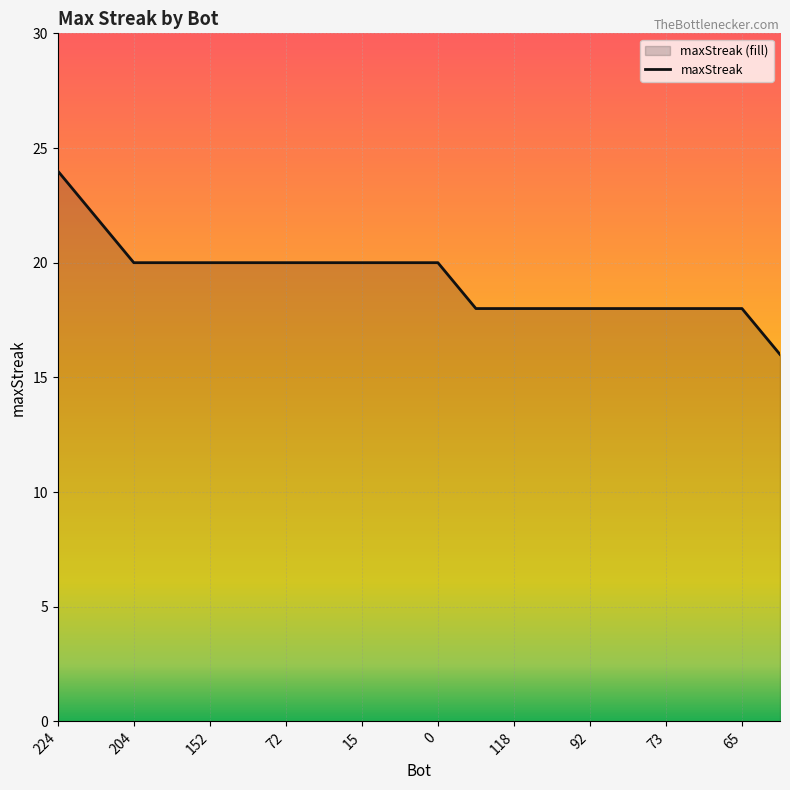

What is the label of the 19th point from the left?

65